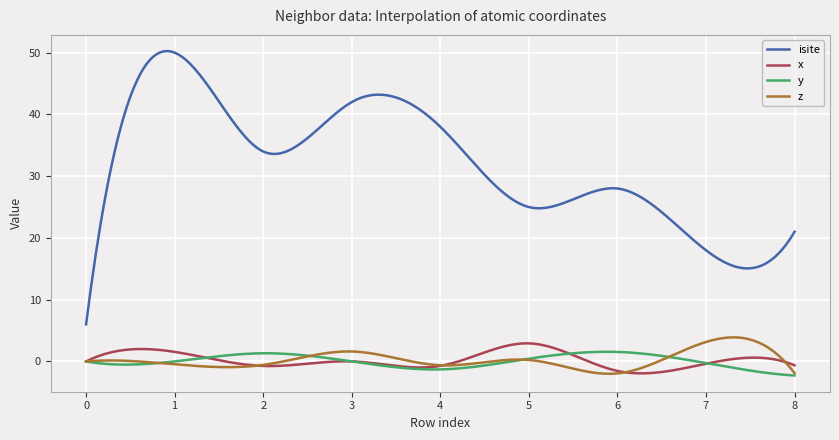

What are all the series names shown in the legend?

isite, x, y, z